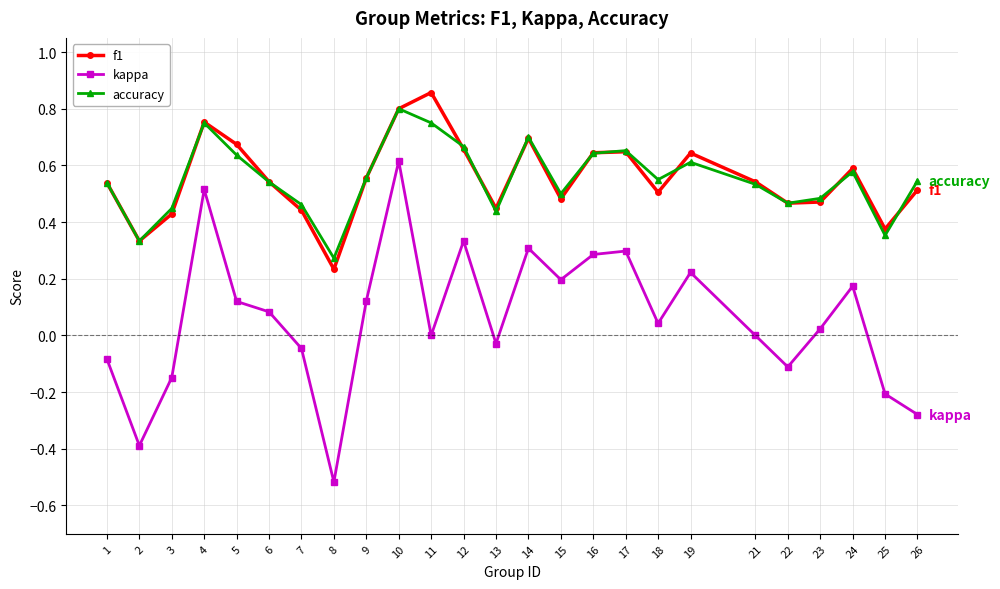

Is the value of f1 at 23 greater than the value of kappa at 1?

Yes